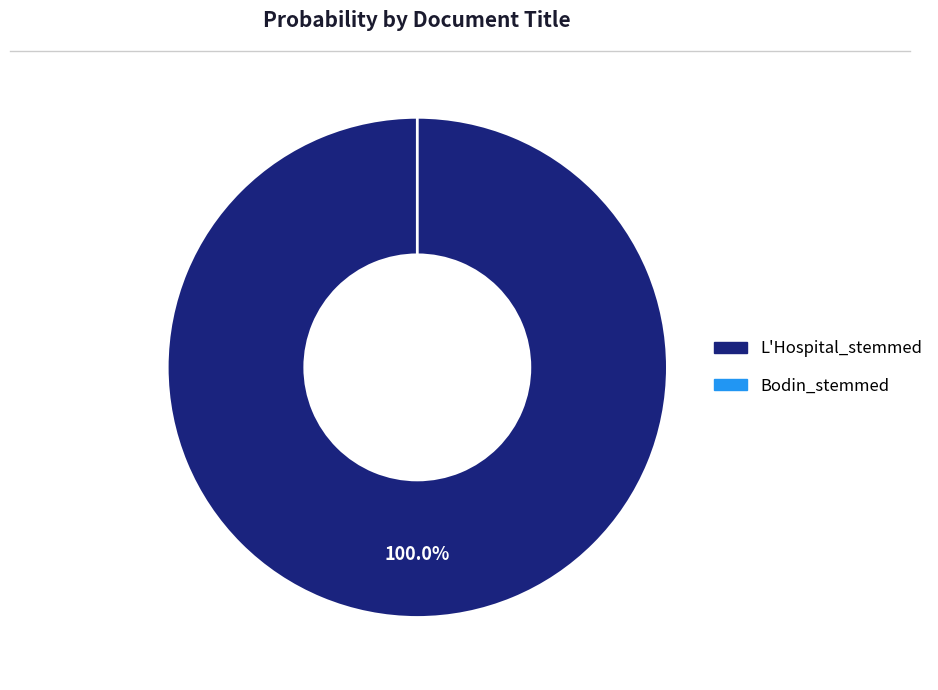

To the nearest percent, what is the average slice percentage?

50%